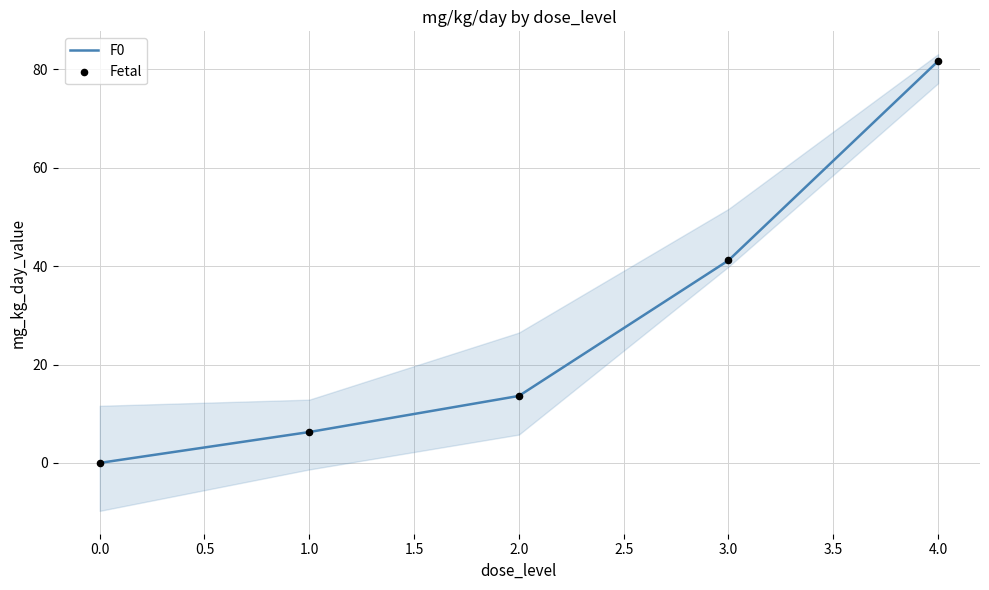

List the labels in order of F0 value, smallest first.

0.0, 1.0, 2.0, 3.0, 4.0